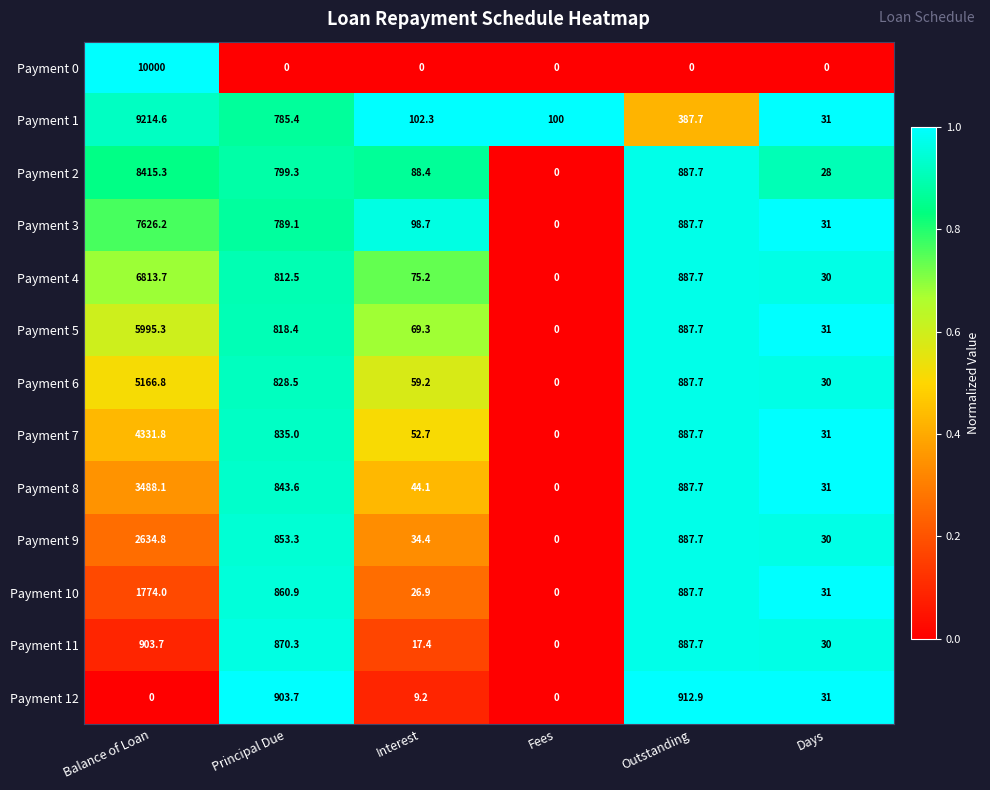

At how many categories does at least one series exceed 0?

6